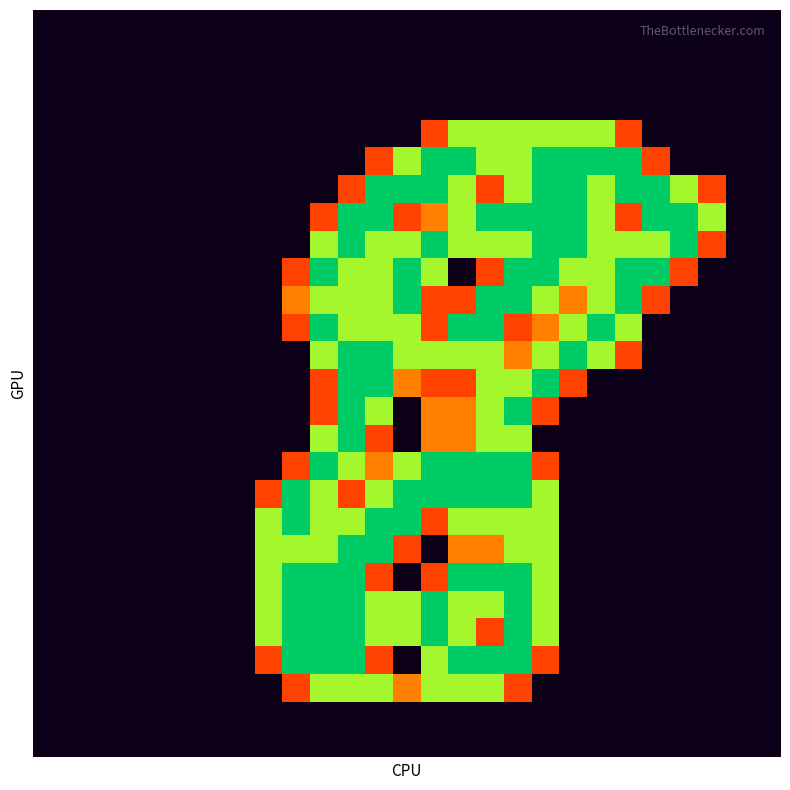

What is the maximum value shown in the chart?

2.0